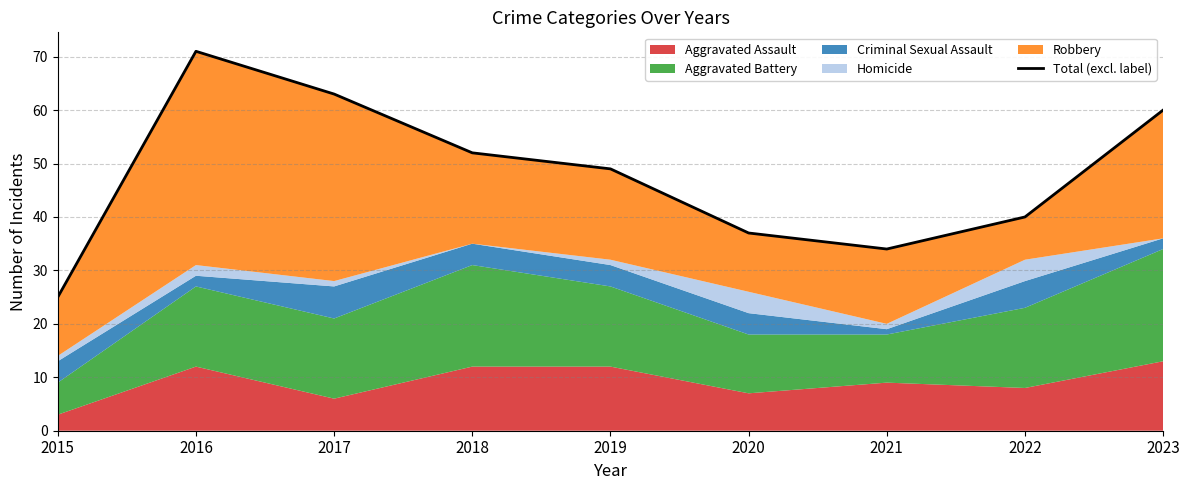

What is the approximate value at 2018?

52